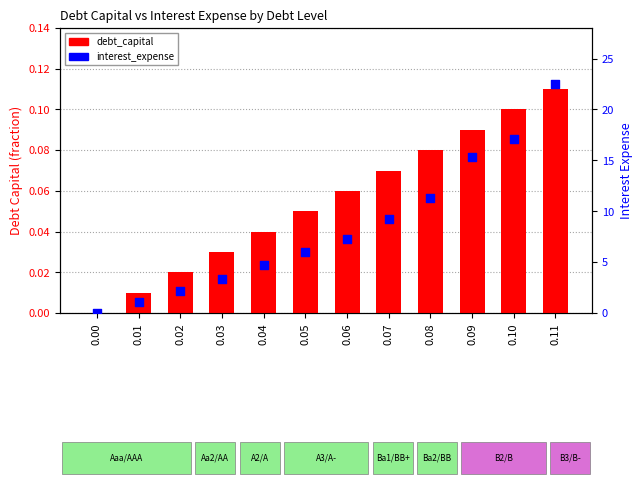

Which series contains the lowest Y value?

debt_capital